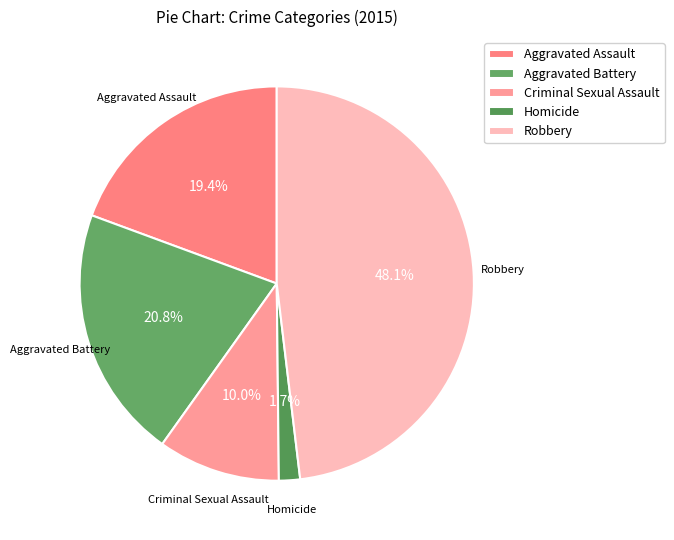

Is there a majority slice in this chart?

No